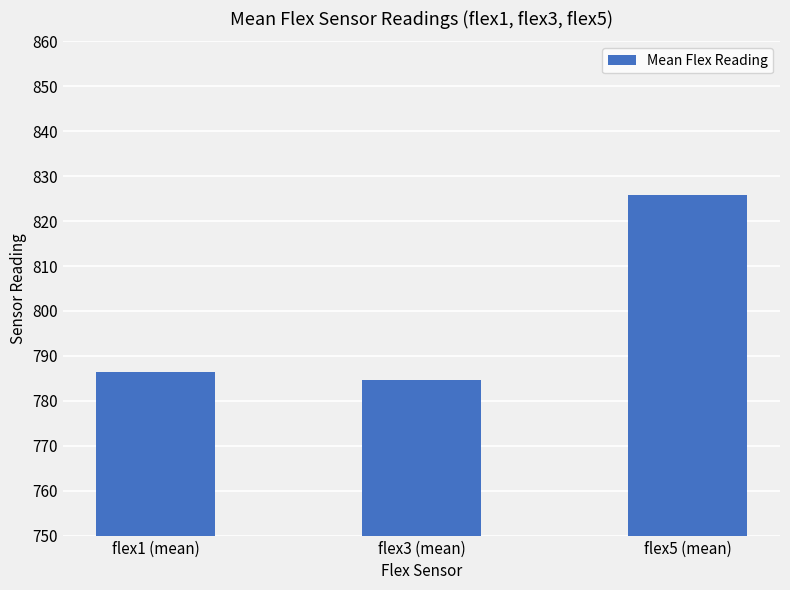

Where does the data first go above 786?

flex1 (mean)